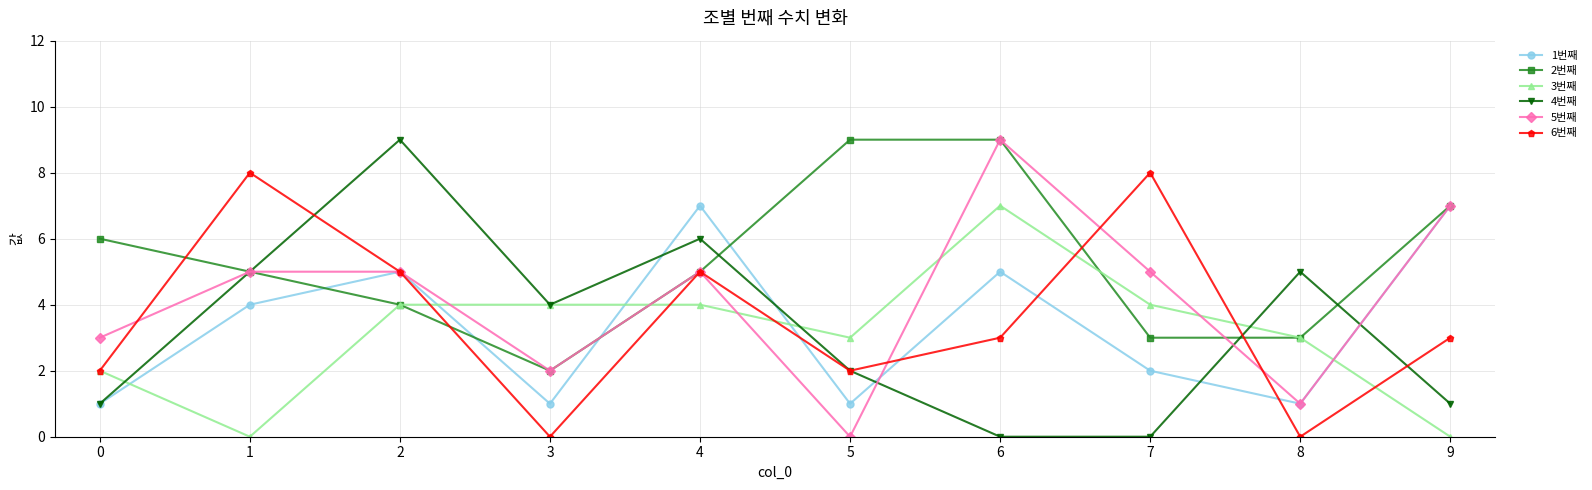

How many data points does each series have?

10